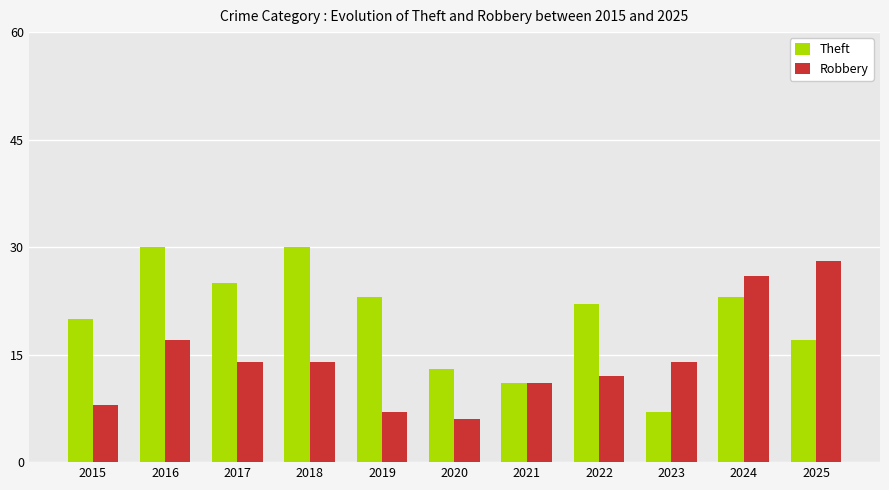

Reading left to right, transcribe all the data shown in this chart.

Theft: 2015=20	2016=30	2017=25	2018=30	2019=23	2020=13	2021=11	2022=22	2023=7	2024=23	2025=17
Robbery: 2015=8	2016=17	2017=14	2018=14	2019=7	2020=6	2021=11	2022=12	2023=14	2024=26	2025=28